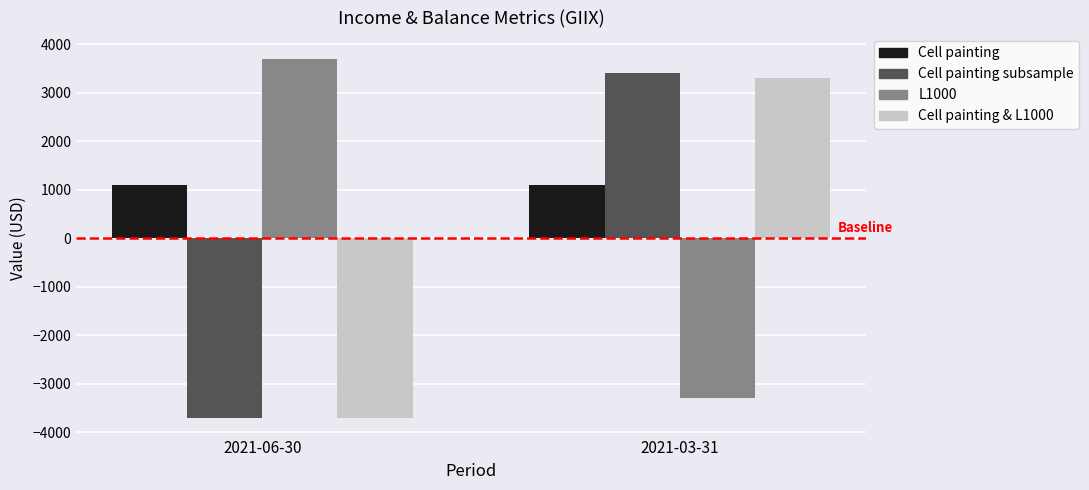

List the labels in order of Cell painting subsample value, largest first.

2021-03-31, 2021-06-30